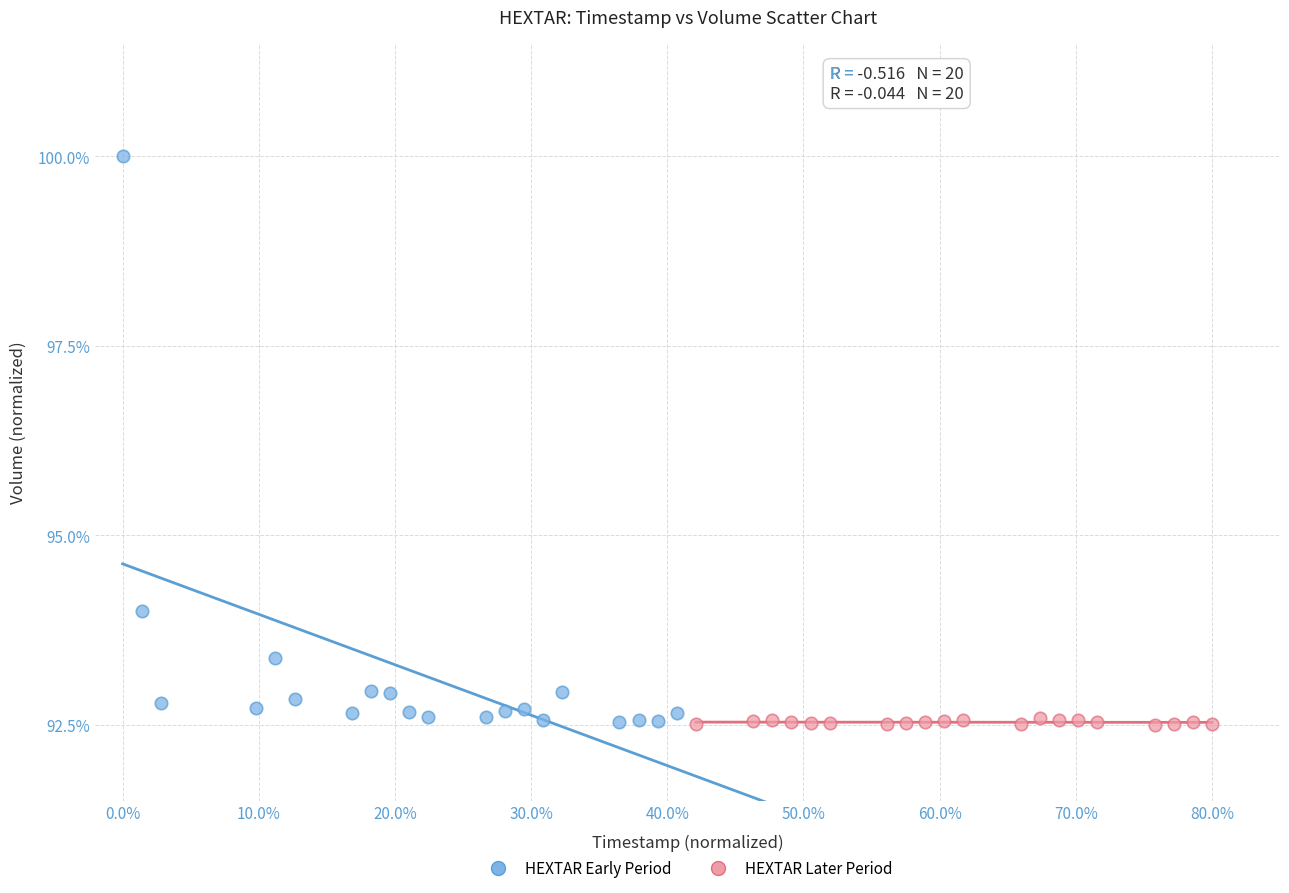

Which series has the largest Y range (max minus min)?

HEXTAR Early Period